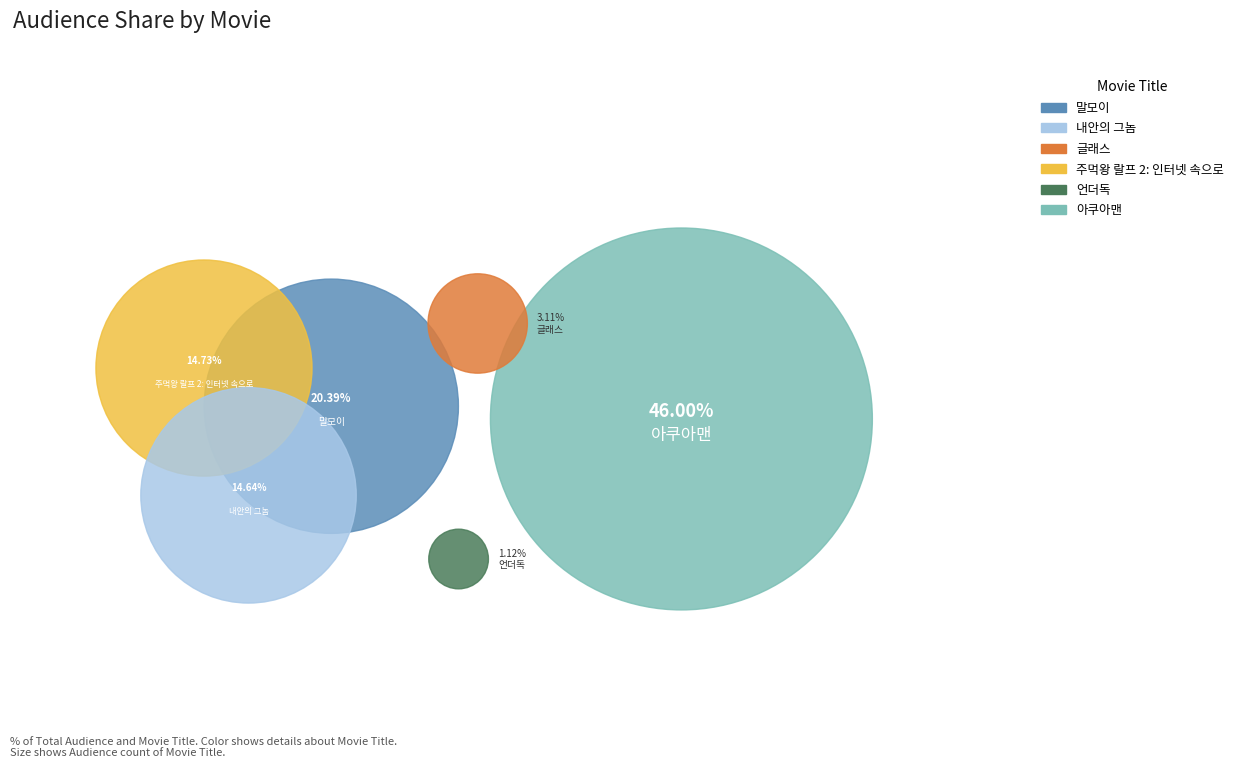

Rank the categories by value from highest to lowest.

아쿠아맨, 말모이, 주먹왕 랄프 2: 인터넷 속으로, 내안의 그놈, 글래스, 언더독